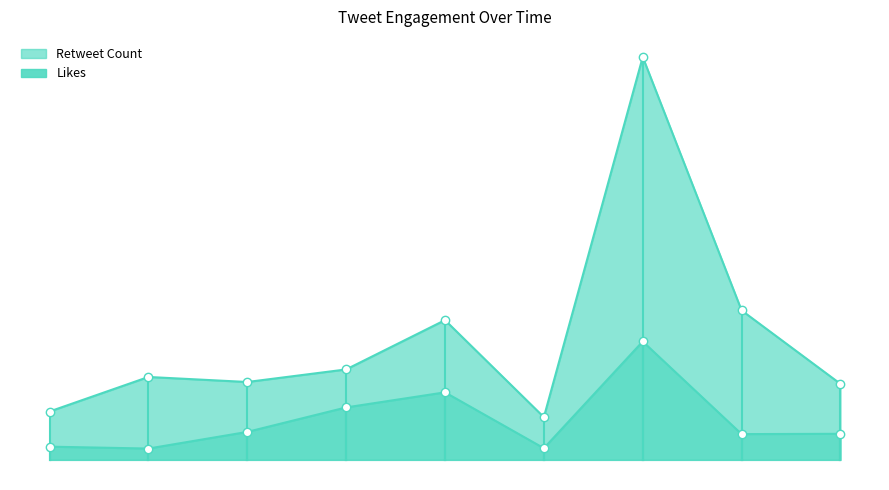

What is the total value across all series at 5?

173